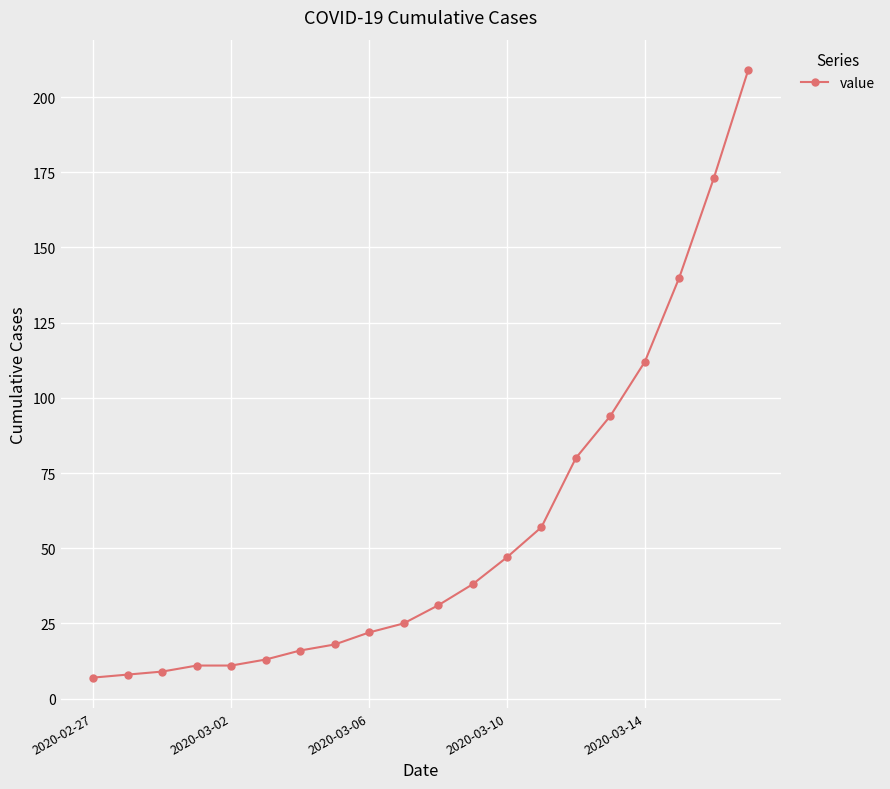

How many distinct data groups are displayed?

1